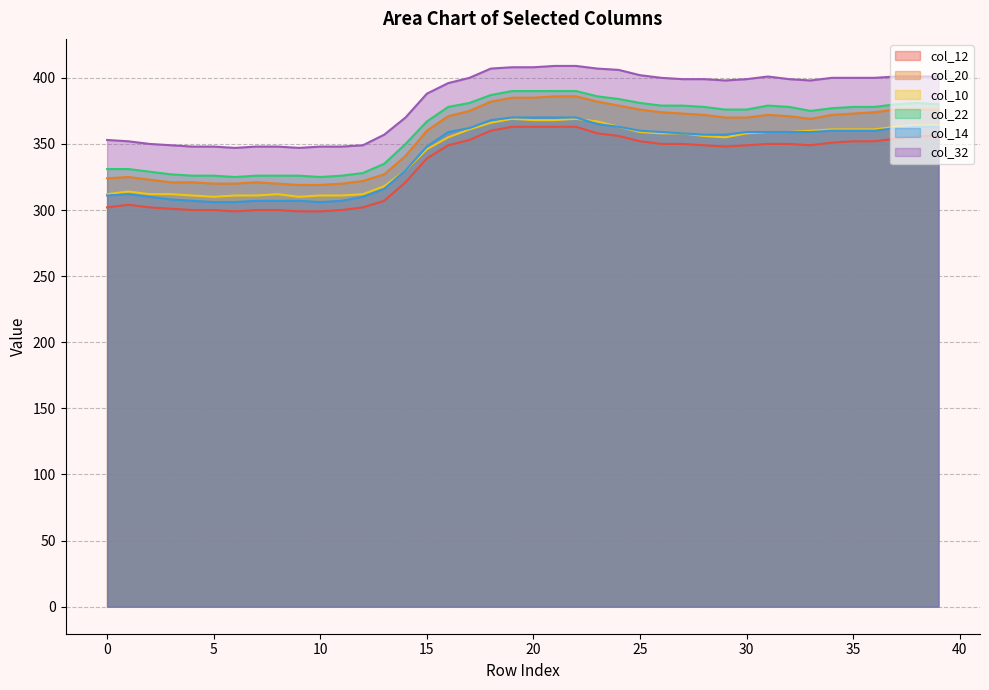

The value of col_12 at 5 is 300. True or false?

True